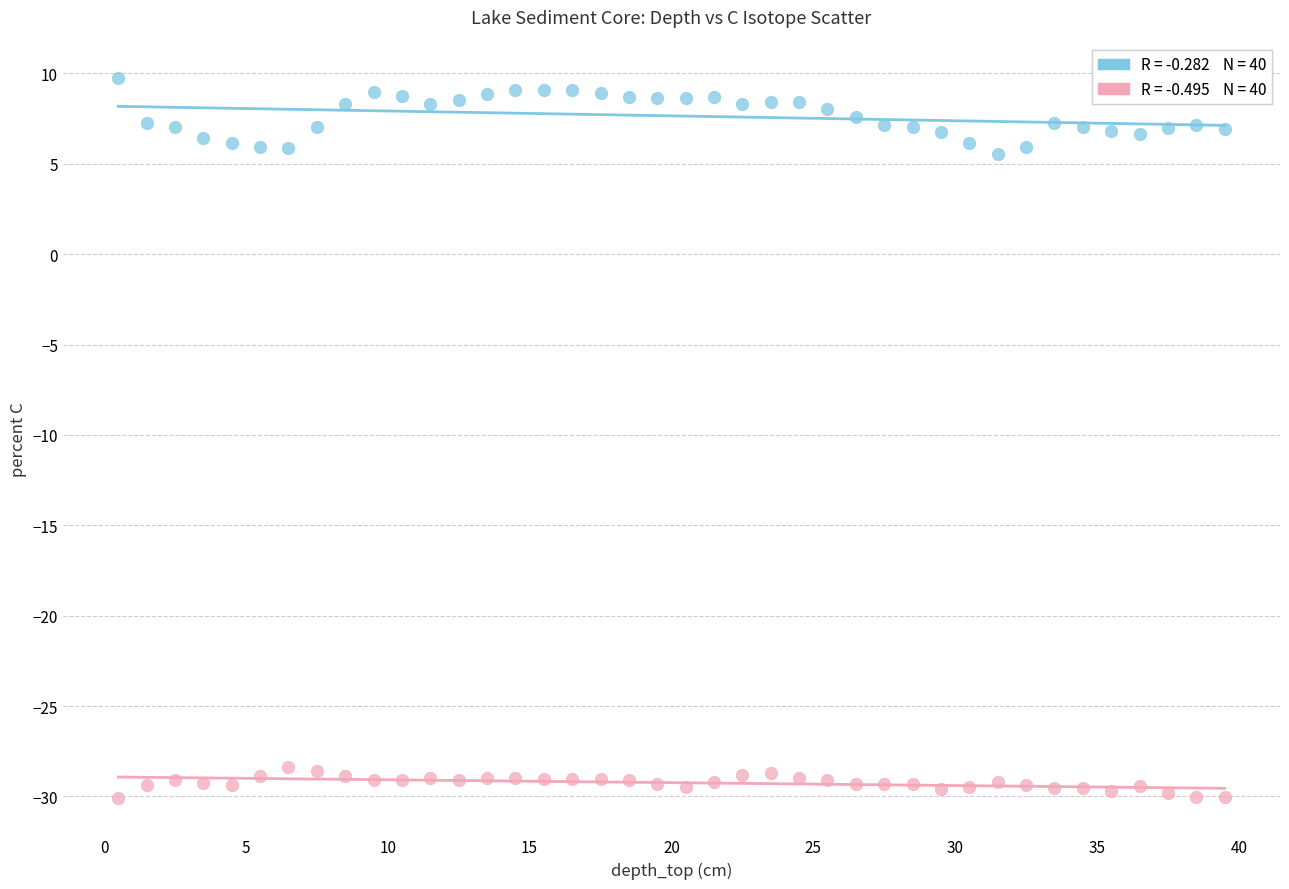

Across all data points, what is the range of Y values (max minus min)?

39.8